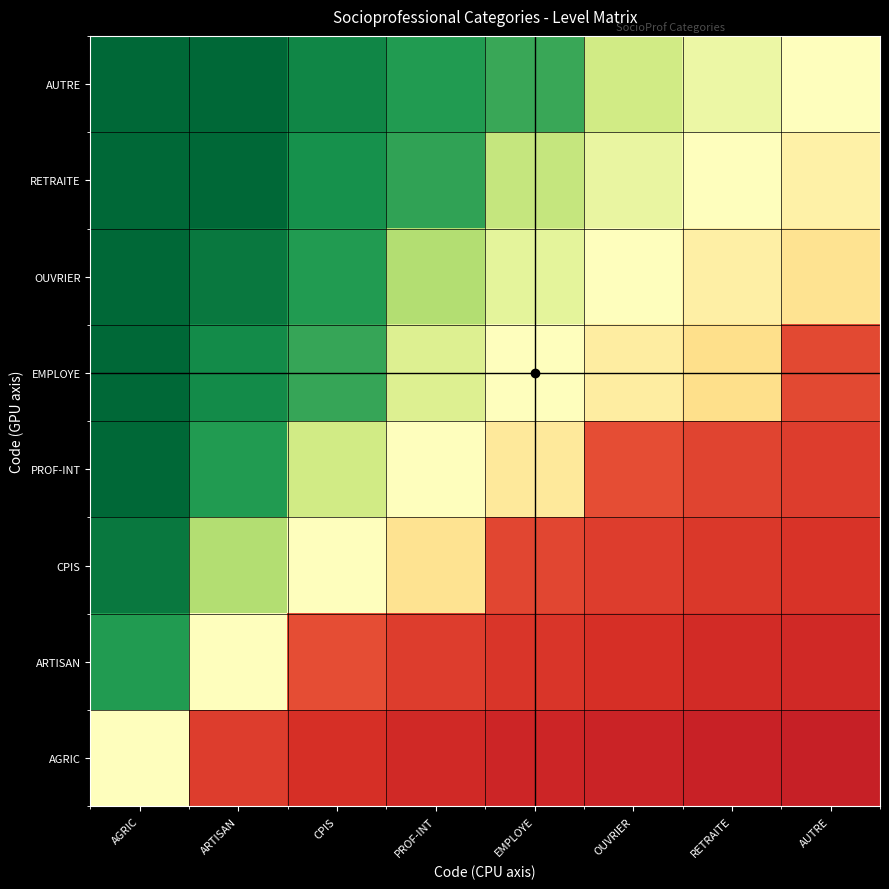

Between EMPLOYE and AUTRE, which series saw the biggest shift?

AUTRE